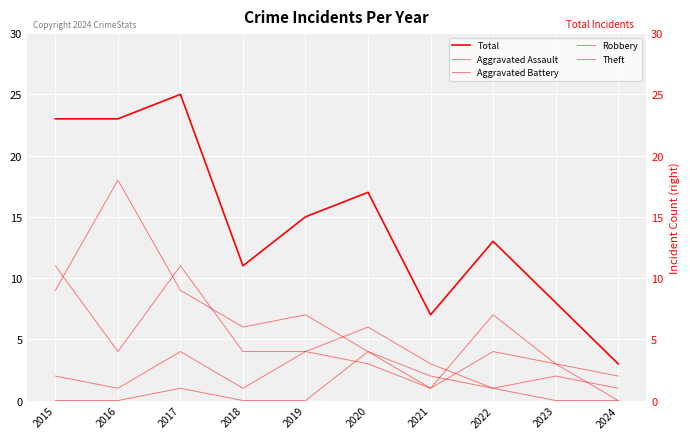

Is it true that Aggravated Battery equals 1 at 2018?

True